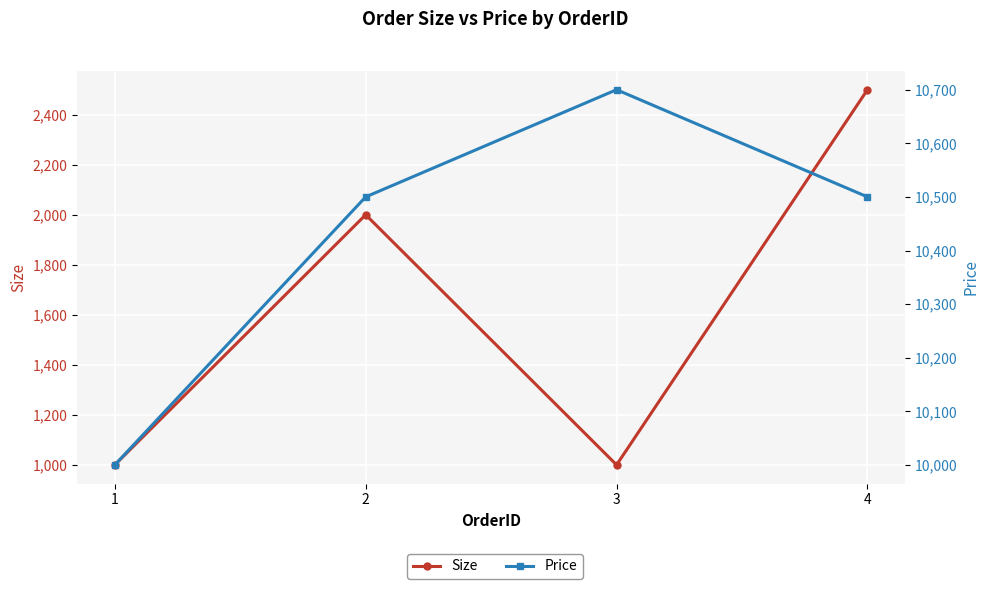

Is it true that Price equals 10500 at 4?

True